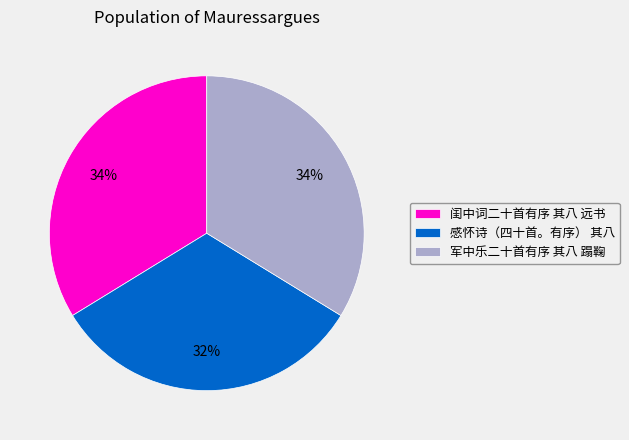

What percentage is the 军中乐二十首有序 其八 蹋鞠 slice, to the nearest percent?

34%